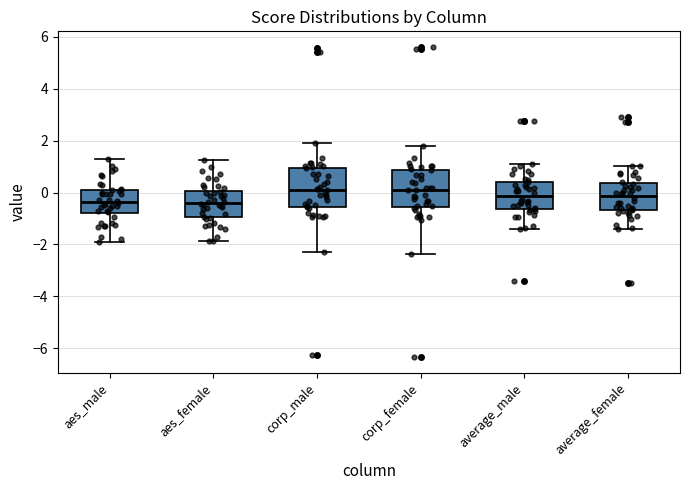

Where does the lower whisker of the box for corp_female end on the y-axis? The values are not printed on the chart, so give them approximately, as read against the axis.

-2.4